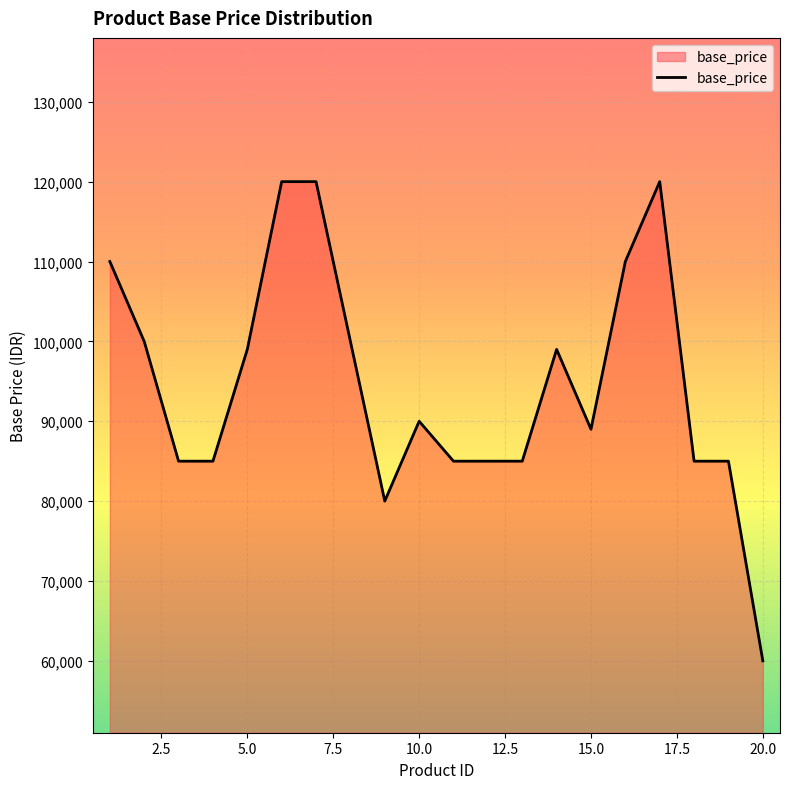

How many lines are shown in the chart?

1